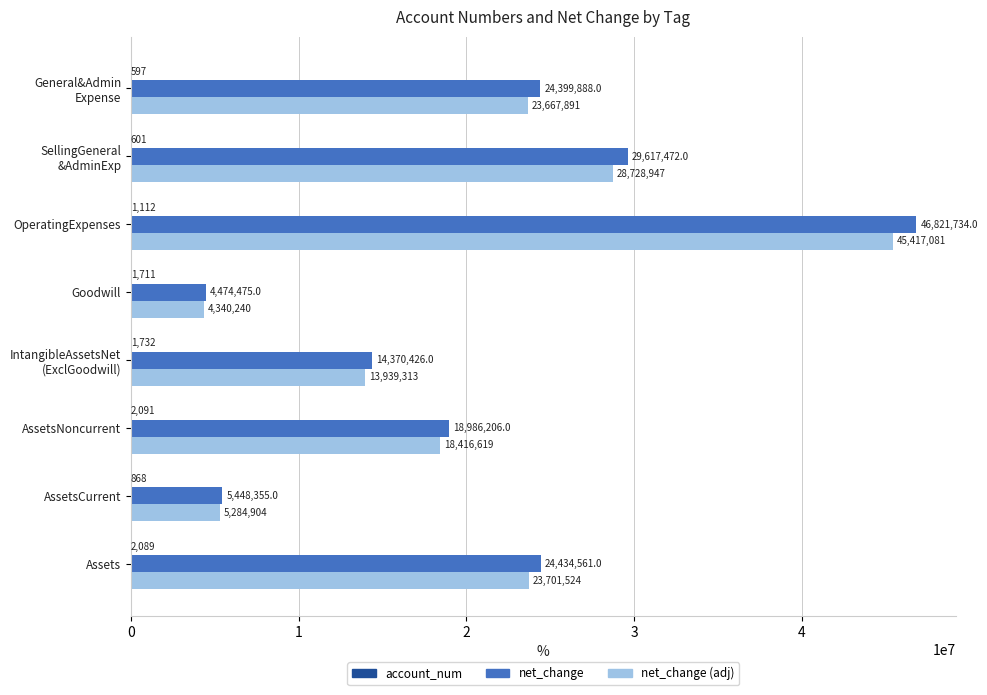

Where is net_change (adj) nearest to the value 24878661?

Assets